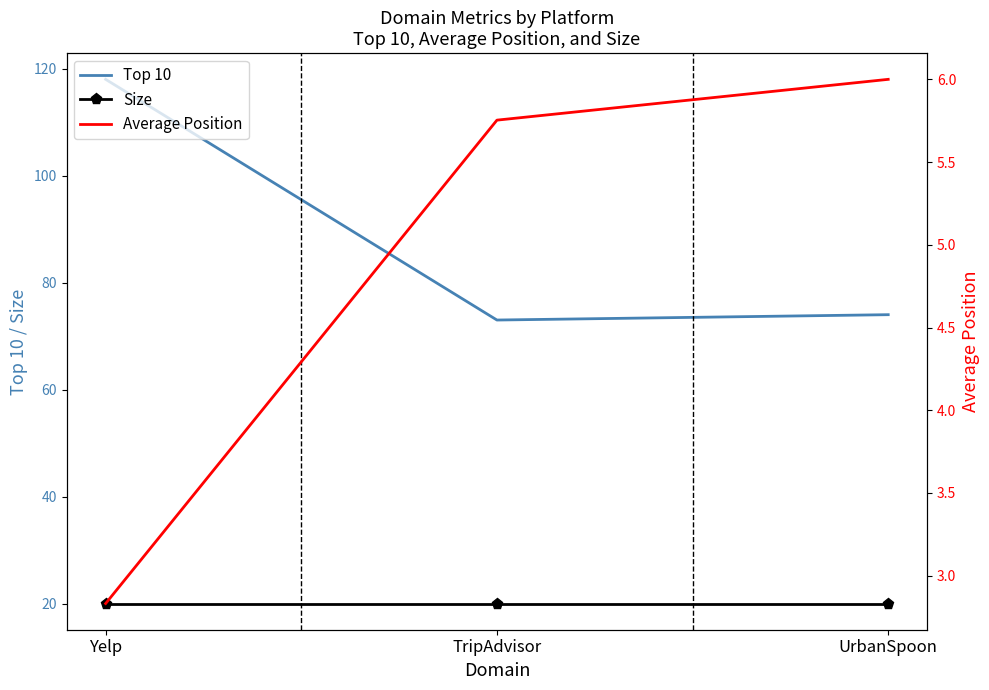

Reading right to left, list all the values displayed in this chart.

Top 10: UrbanSpoon=74.0	TripAdvisor=73.0	Yelp=118.0
Size: UrbanSpoon=20.0	TripAdvisor=20.0	Yelp=20.0
Average Position: UrbanSpoon=6.0	TripAdvisor=5.8	Yelp=2.8